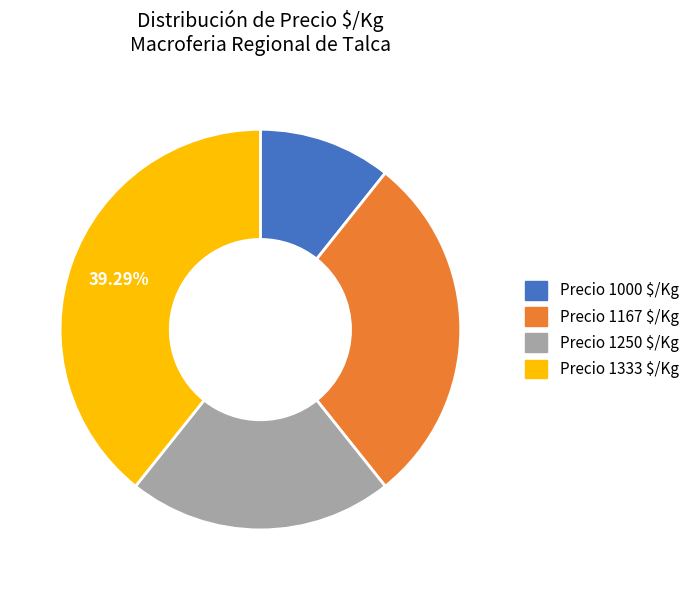

How many slices are in this pie chart?

4